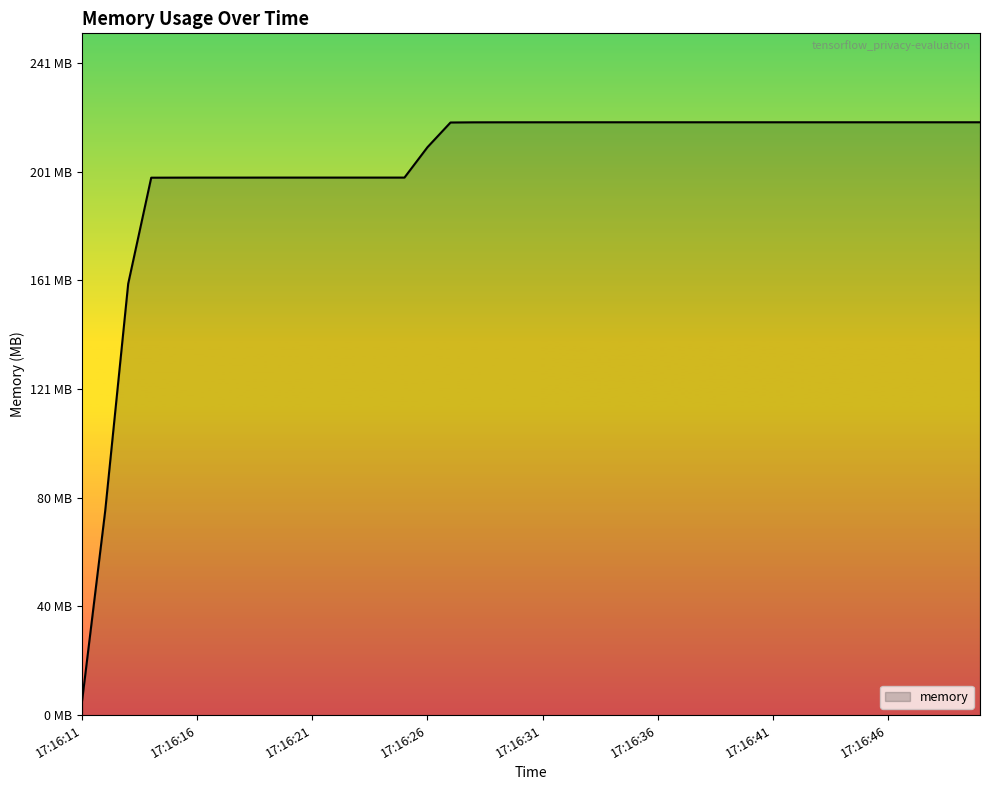

Does the chart have visible grid lines?

No